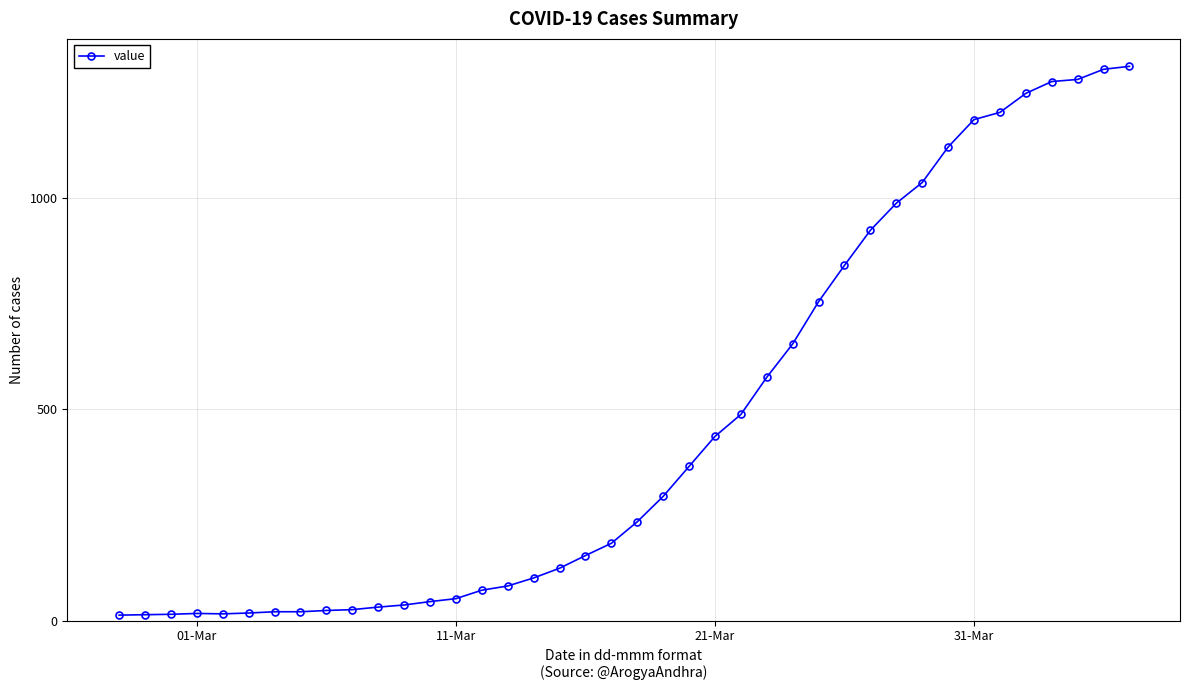

What is the maximum value shown in the chart?

1312